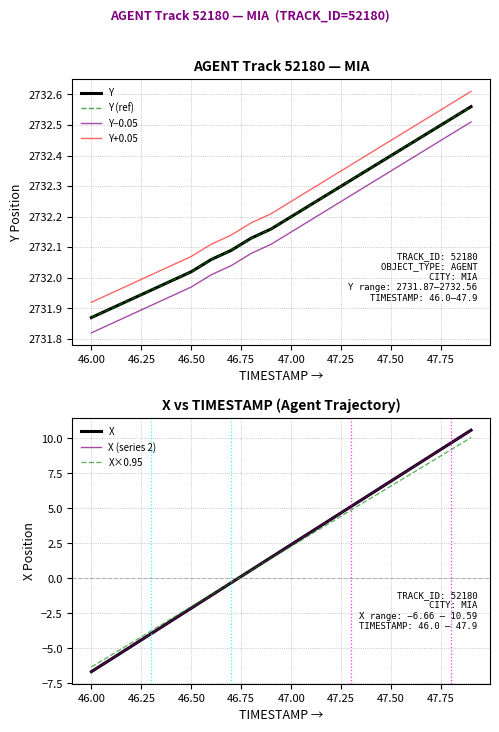

True or false: X and Y intersect in this chart.

False